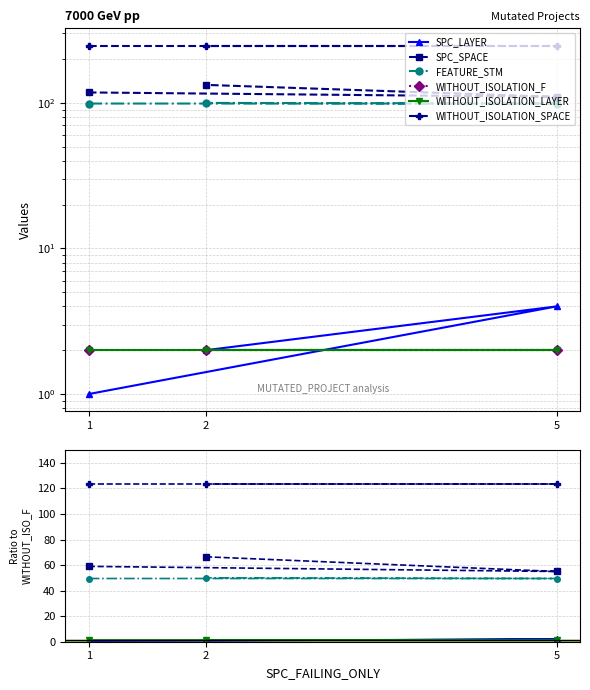

True or false: SPC_SPACE has a value of 33.0 at 2.

False